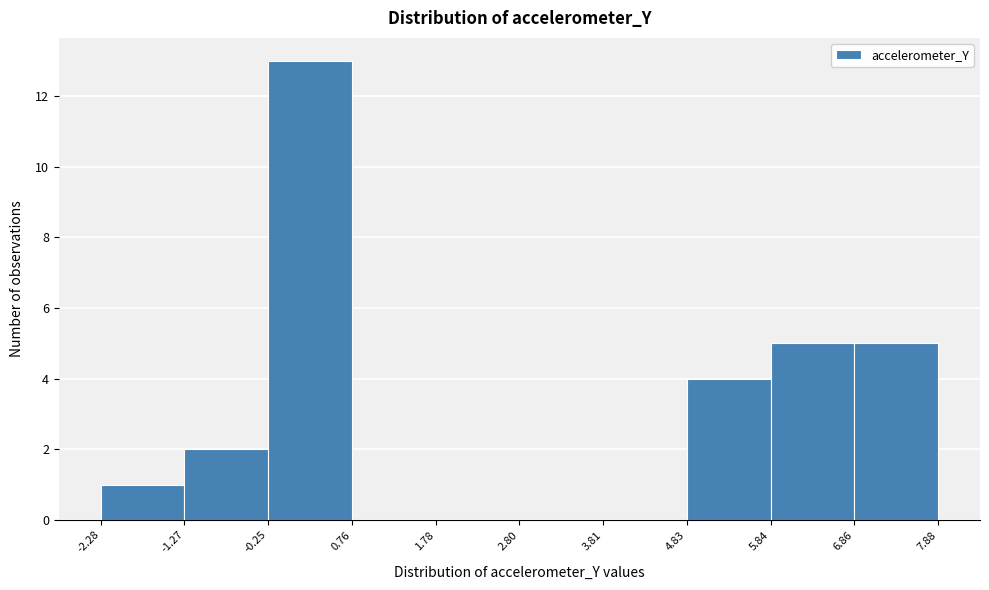

Which range on the x-axis has the tallest bar?

-0.25 to 0.76